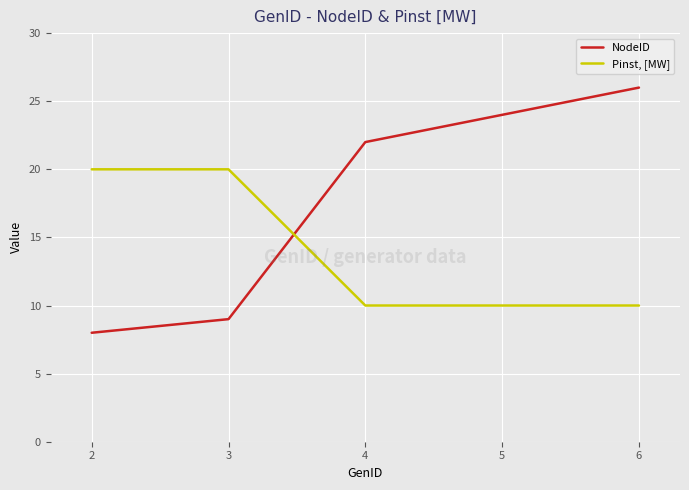

The value of Pinst, [MW] at 5 is 6. True or false?

False